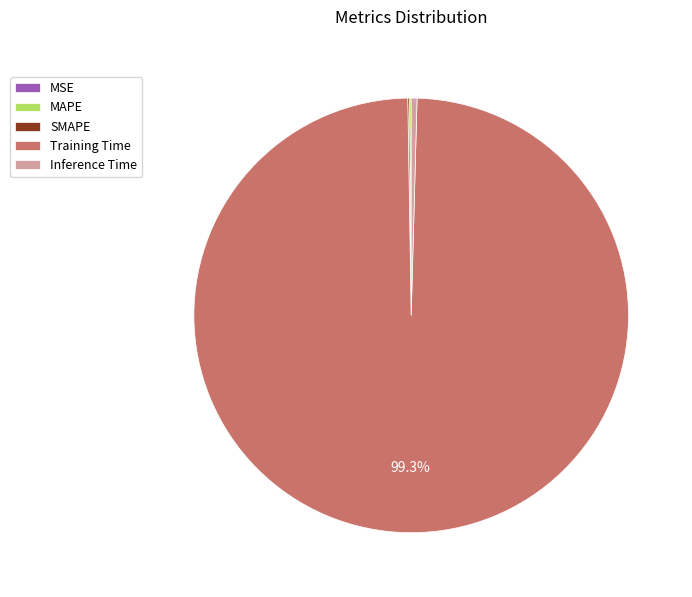

Which slice is the largest?

Training Time